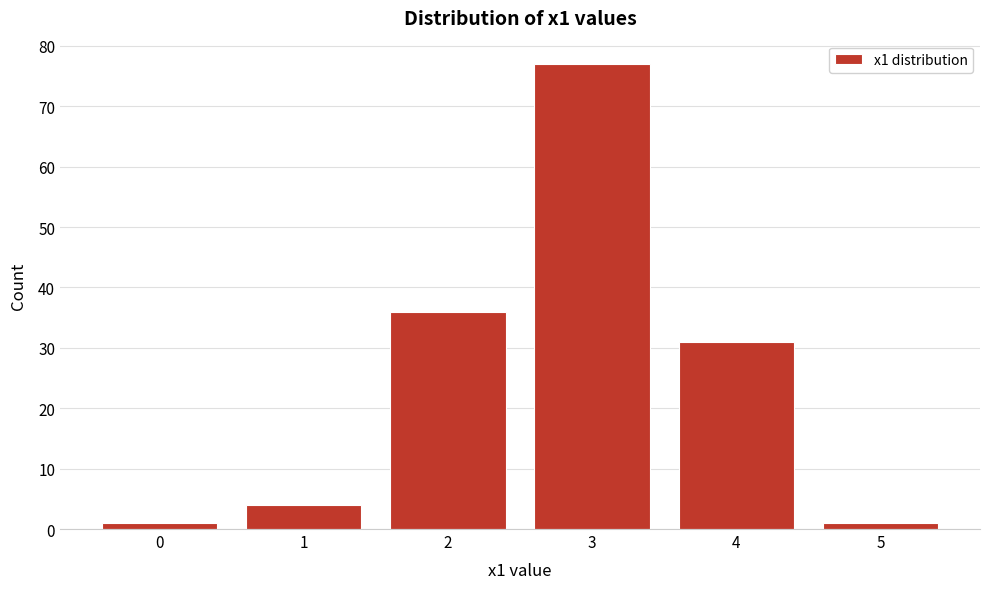

Reading left to right, extract all data points from this chart.

1	4	36	77	31	1